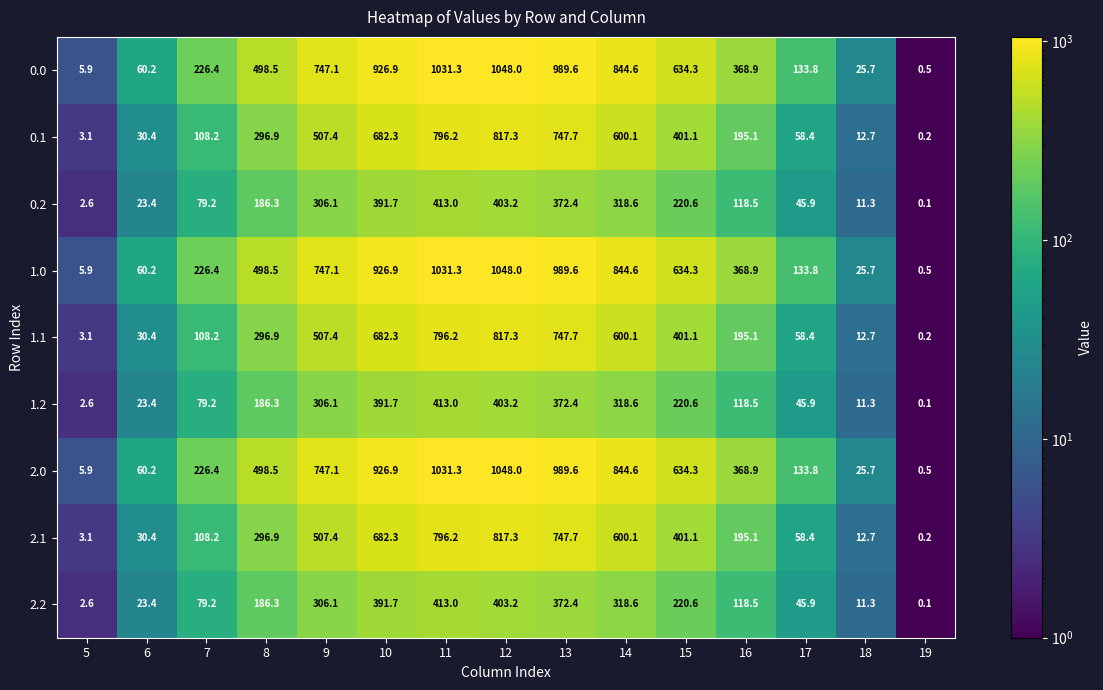

The value of 1.0 at 9 is 747.1. True or false?

True